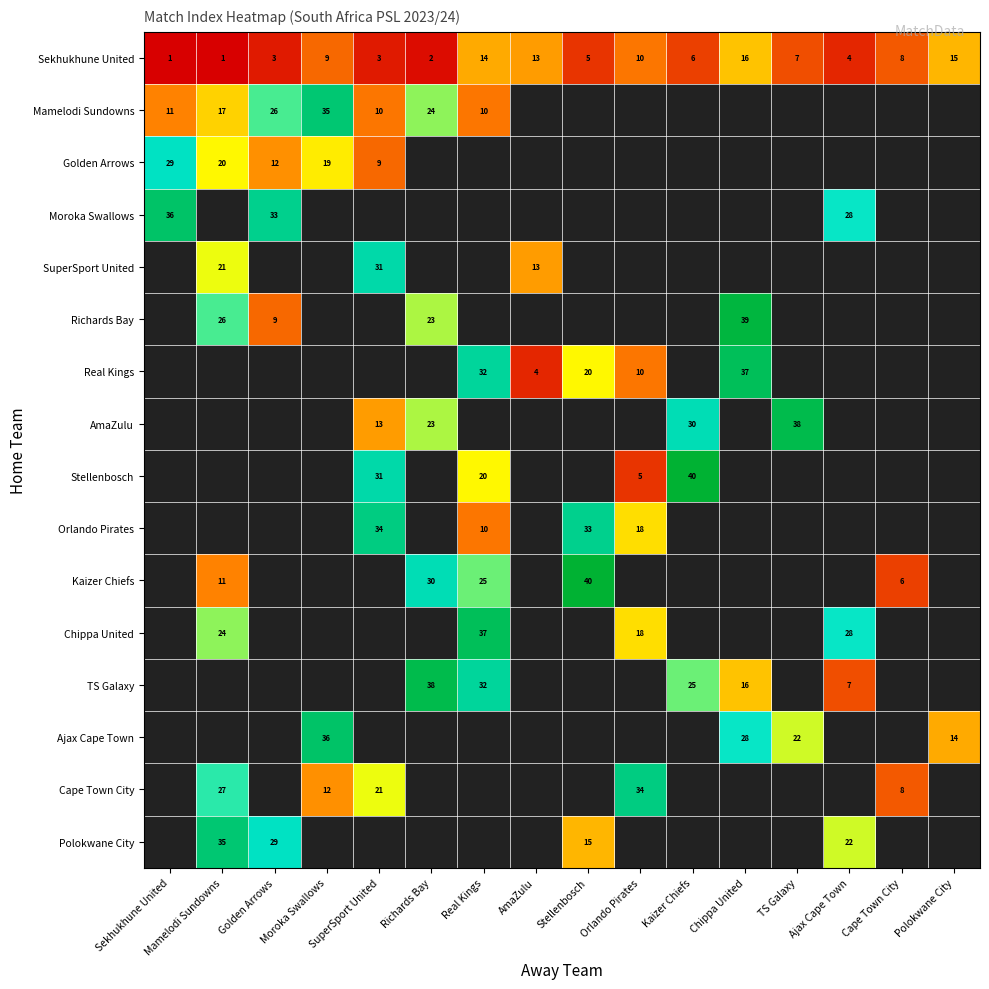

True or false: Sekhukhune United has a value of 15 at Polokwane City.

True